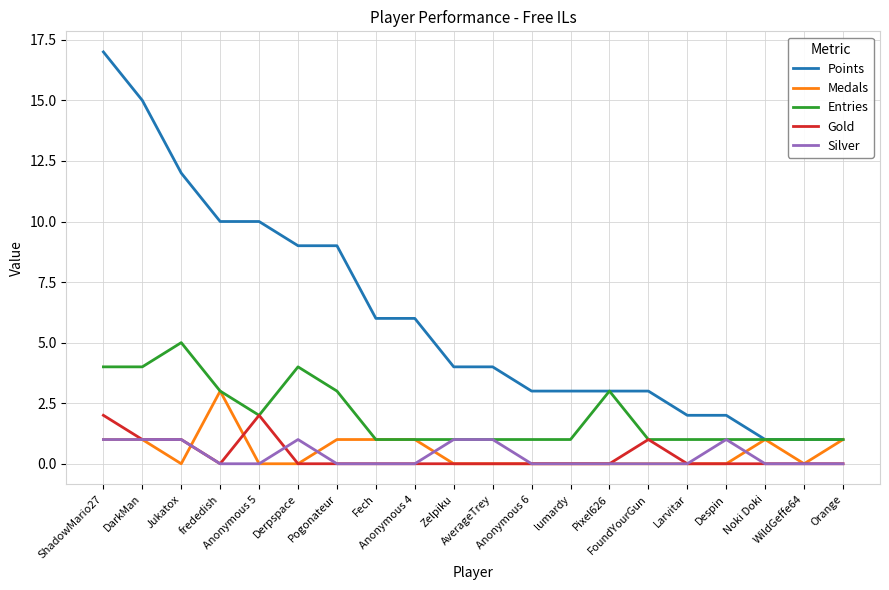

Is it true that Gold equals 1 at FoundYourGun?

True